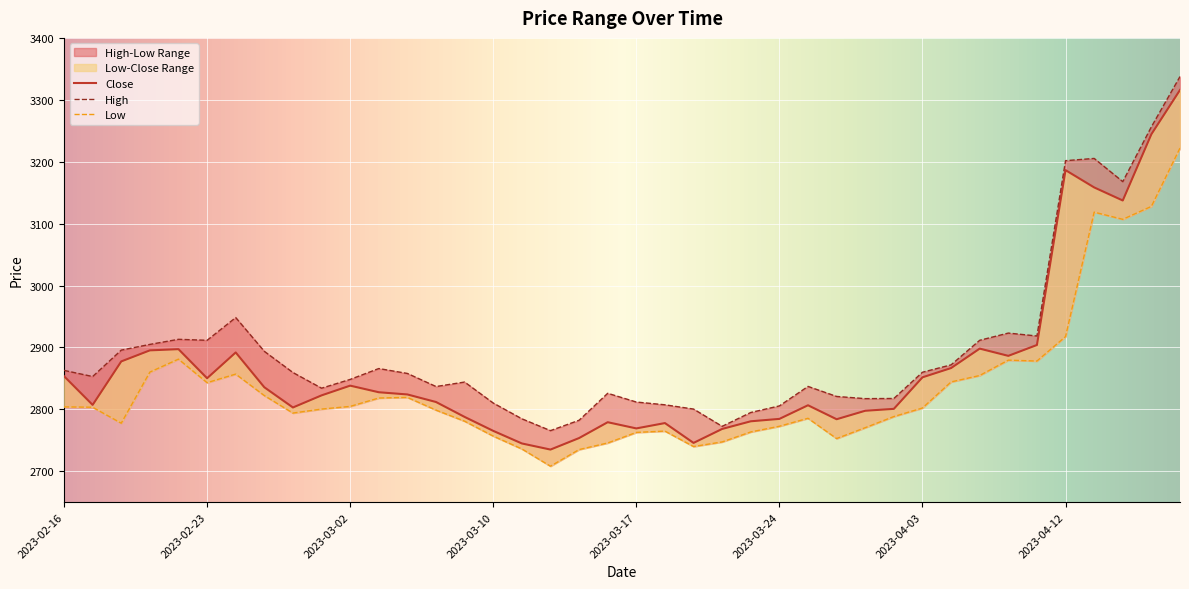

How many interior local peaks does the Low series have?

7